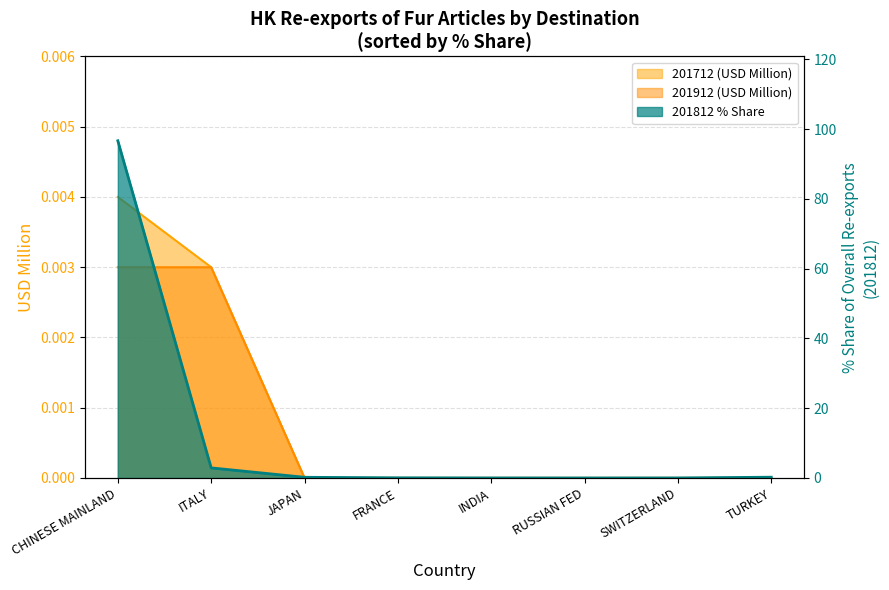

How many values in 201712 (USD Million) are above zero?

2